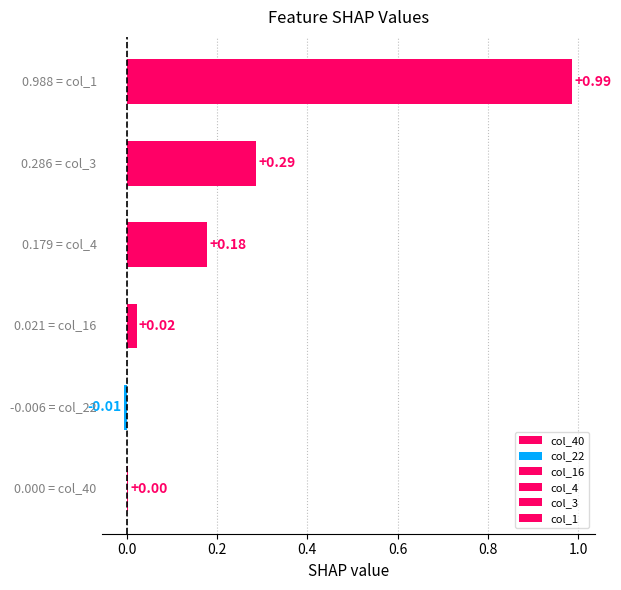

What is the sum of all values?

1.5